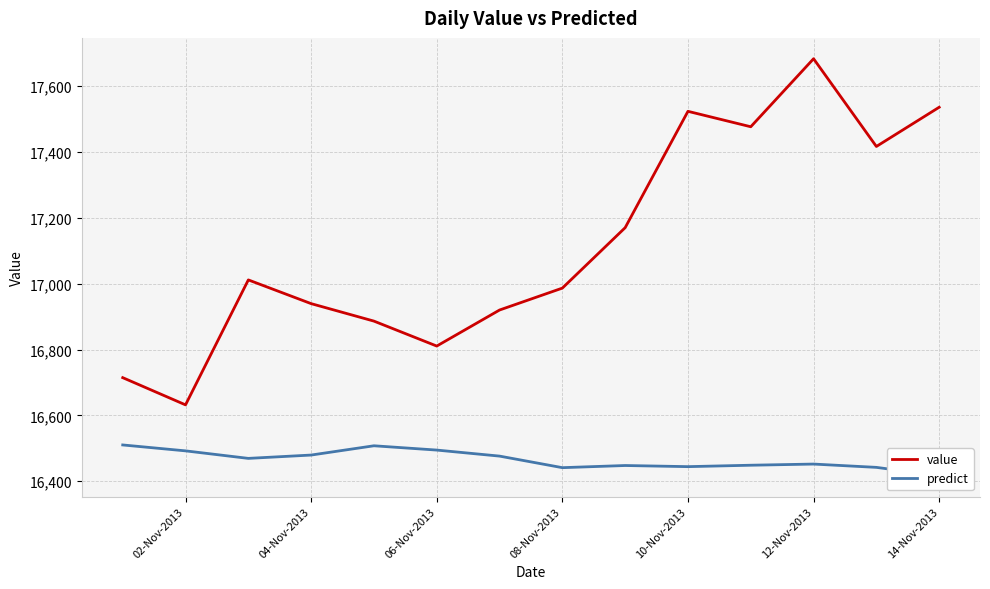

Which category has the lowest value in the value series?

02-Nov-2013